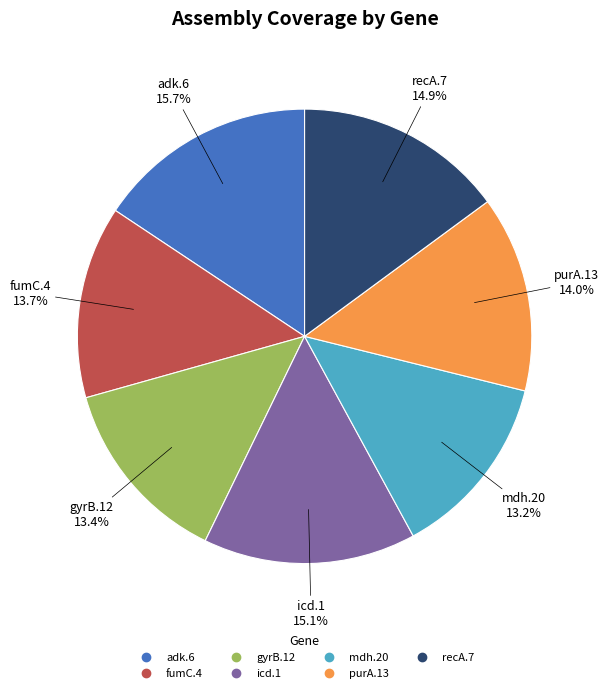

Which slice is the largest?

adk.6